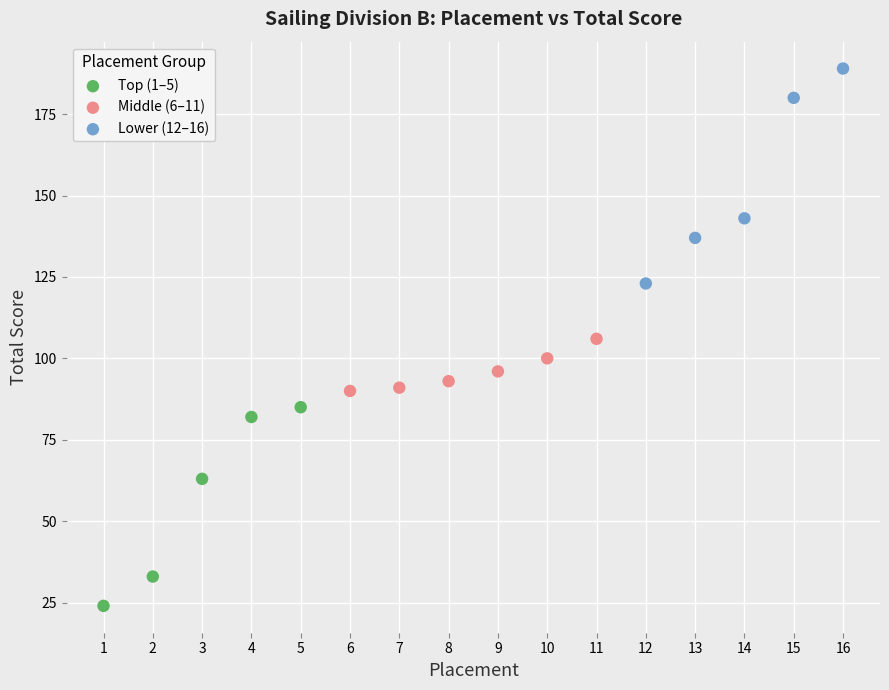

Which series reaches the maximum Y coordinate?

Lower (12–16)